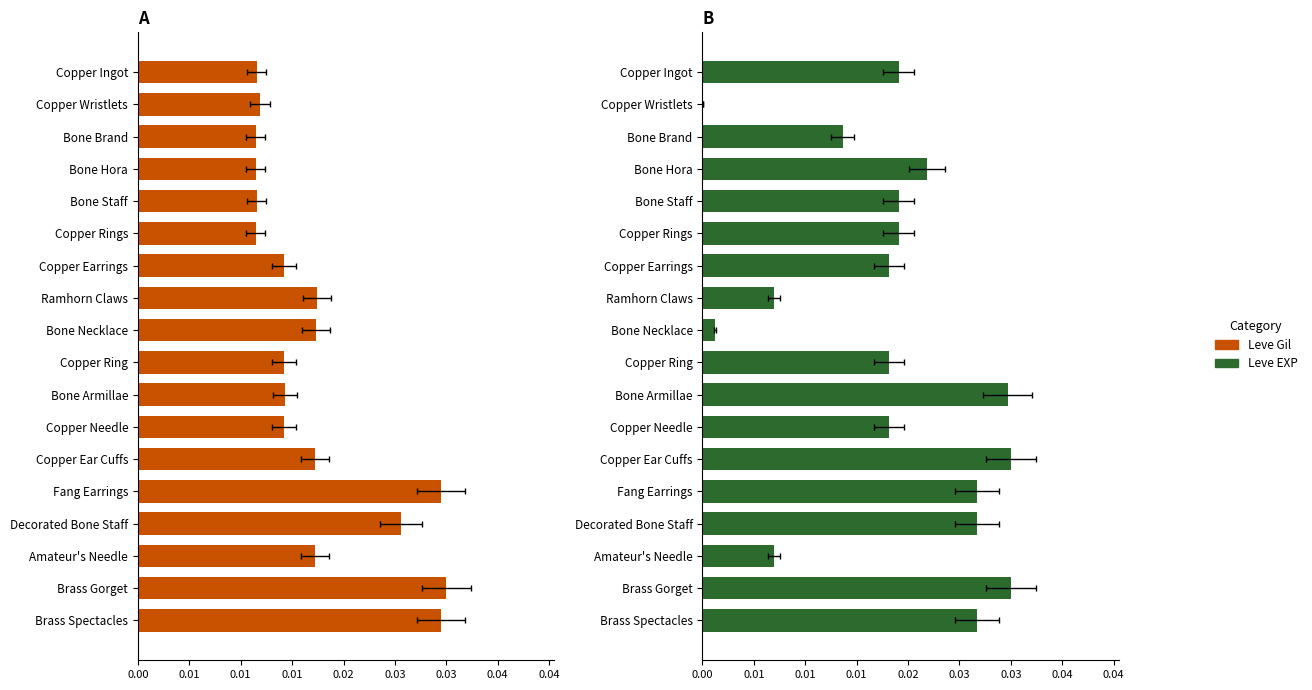

Is the value of Leve EXP at Bone Brand greater than the value of Leve Gil at Ramhorn Claws?

No